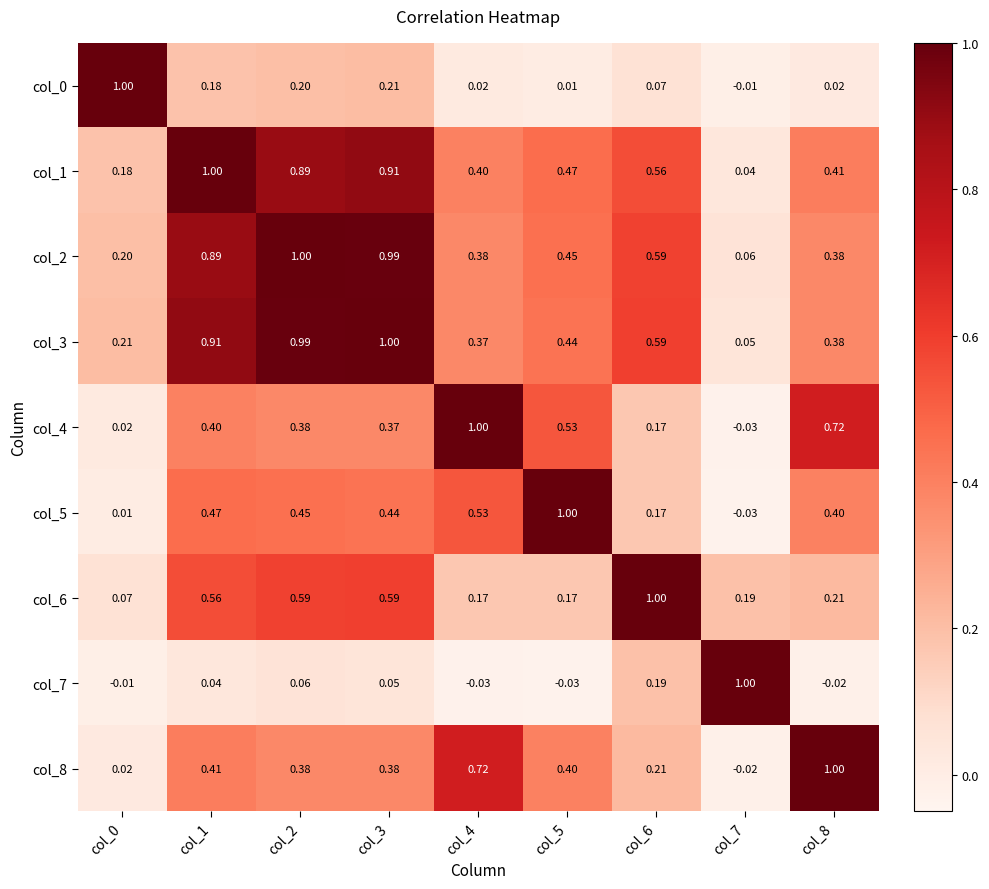

Is the value of col_6 at col_7 greater than the value of col_2 at col_4?

No